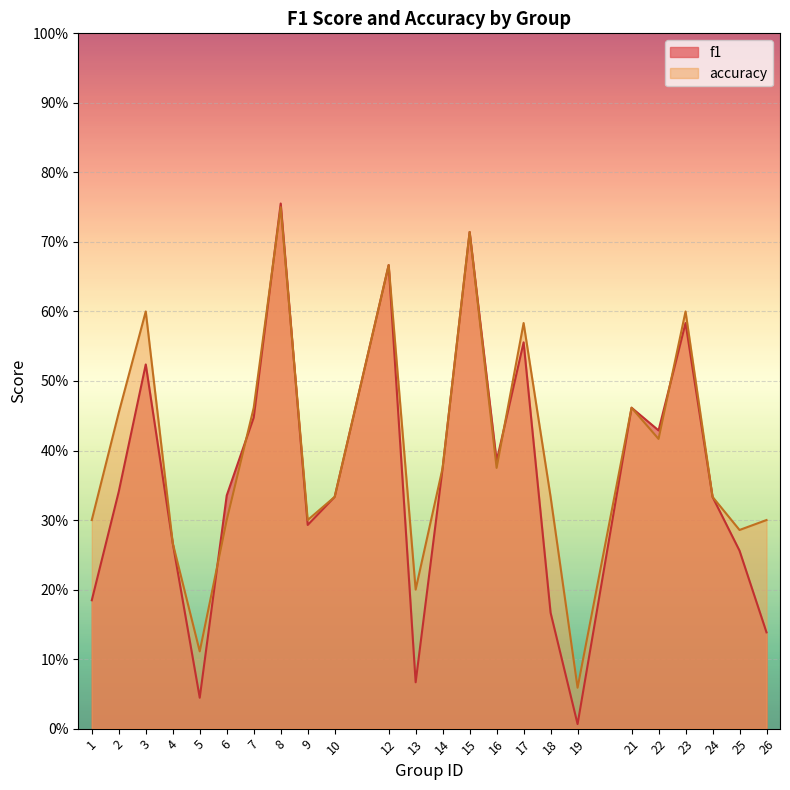

How many interior local peaks does the accuracy series have?

7